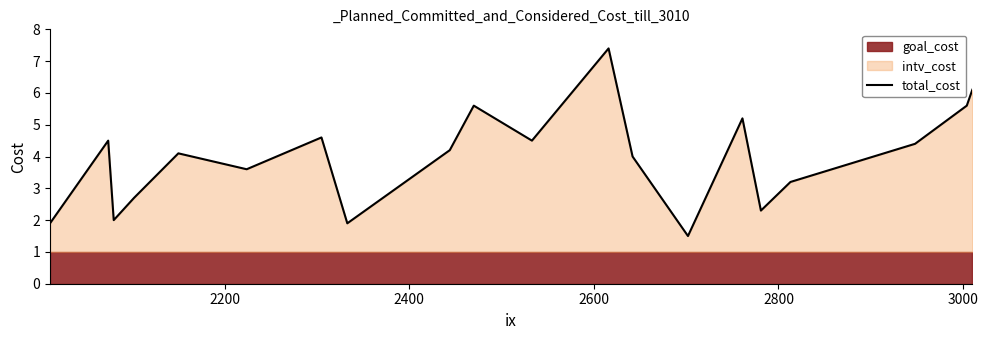

What is the maximum value for total_cost?

7.4